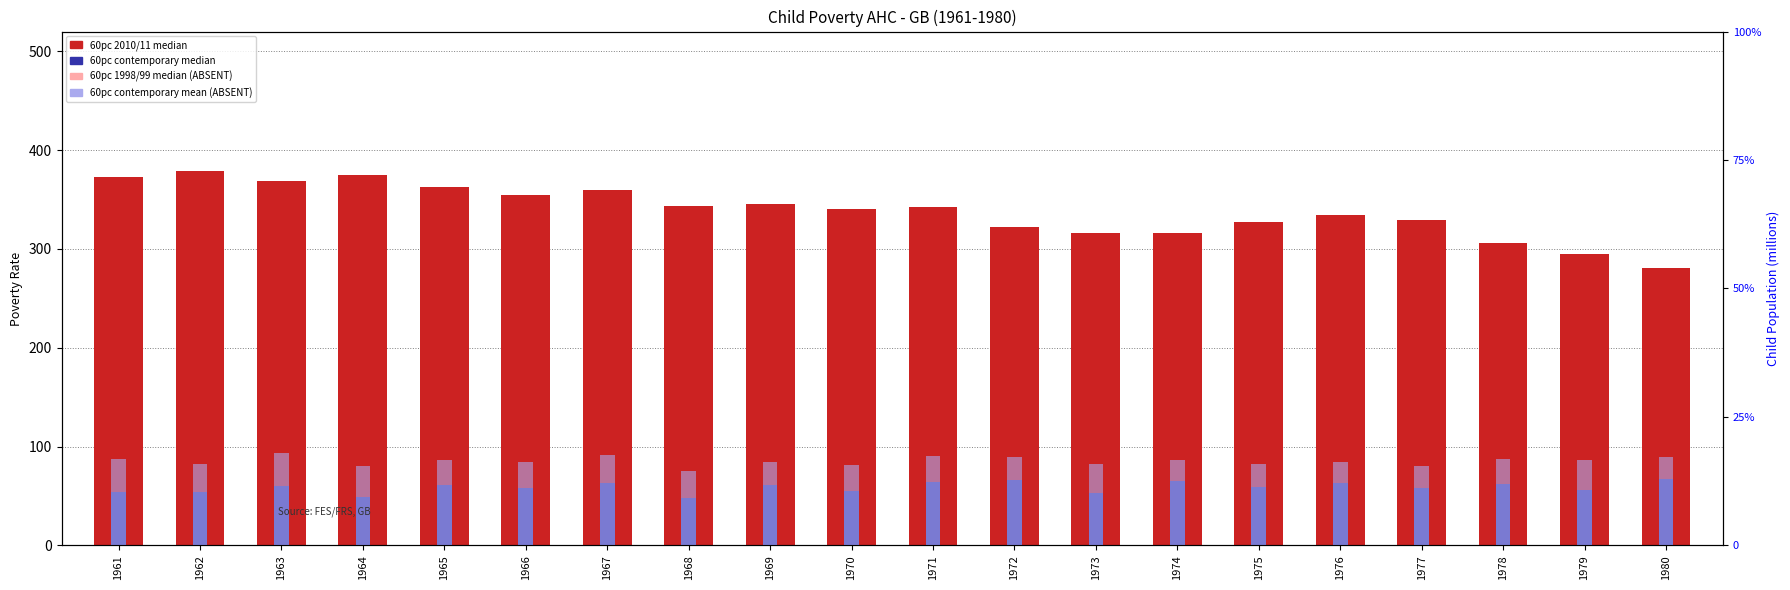

What is the sum of the 60pc contemporary median values at 1968 and 1979?

104.0